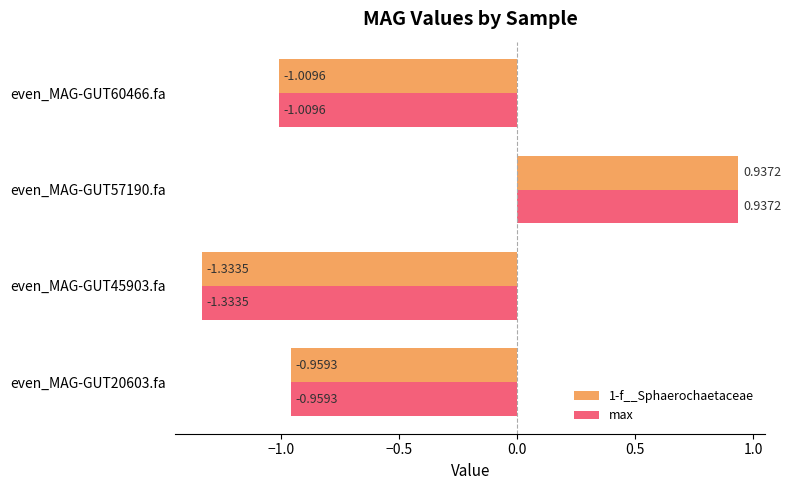

What is the total value across all series at even_MAG-GUT20603.fa?

-1.9